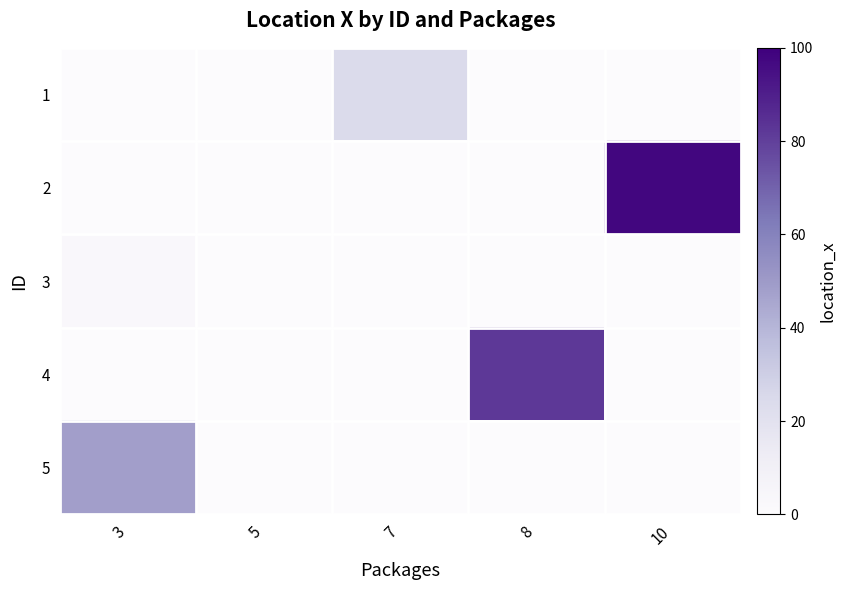

At how many categories does at least one series exceed 12?

4